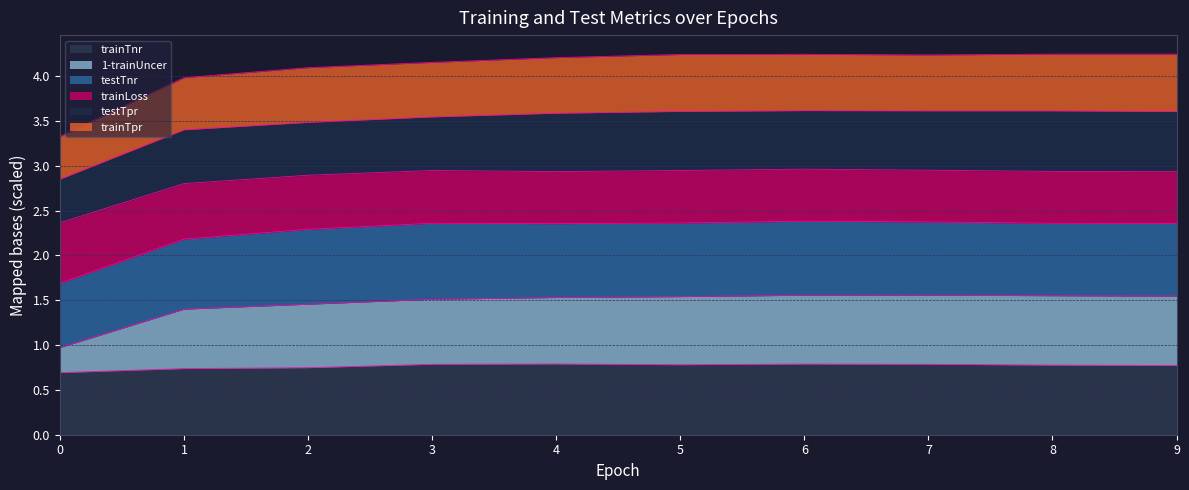

What is the total value across all series at 2?

4.1